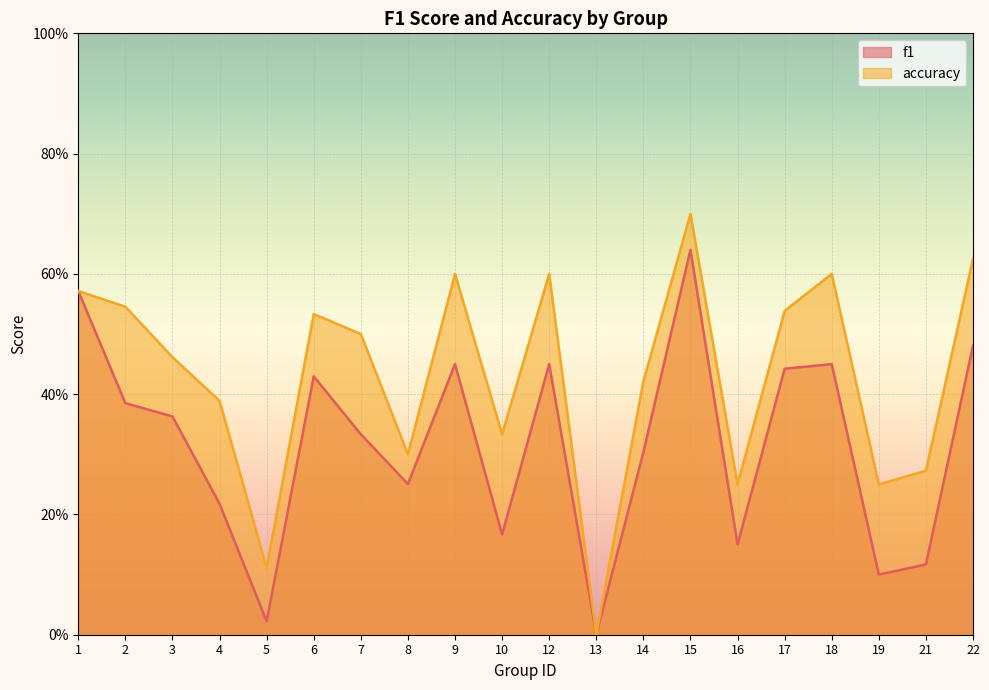

What is the difference between the f1 values at 4 and 10?

0.1